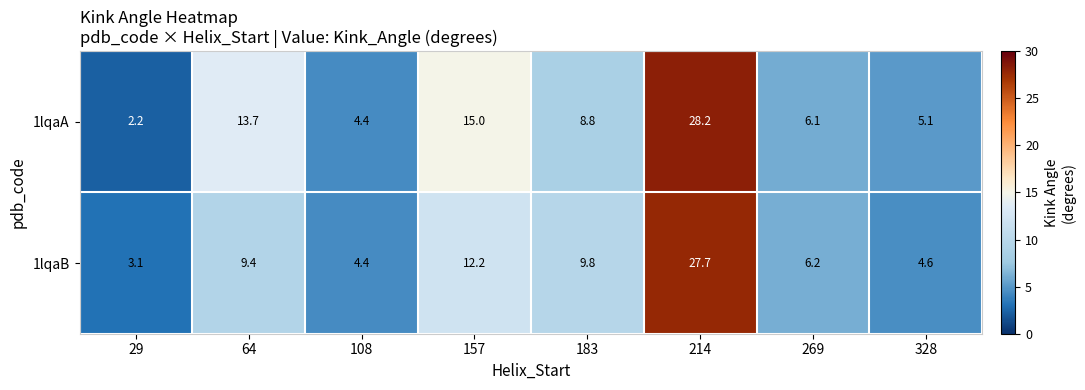

Reading left to right, list all the values displayed in this chart.

1lqaA: 2.2	13.7	4.4	15.0	8.8	28.2	6.1	5.1
1lqaB: 3.1	9.4	4.4	12.2	9.8	27.7	6.2	4.6